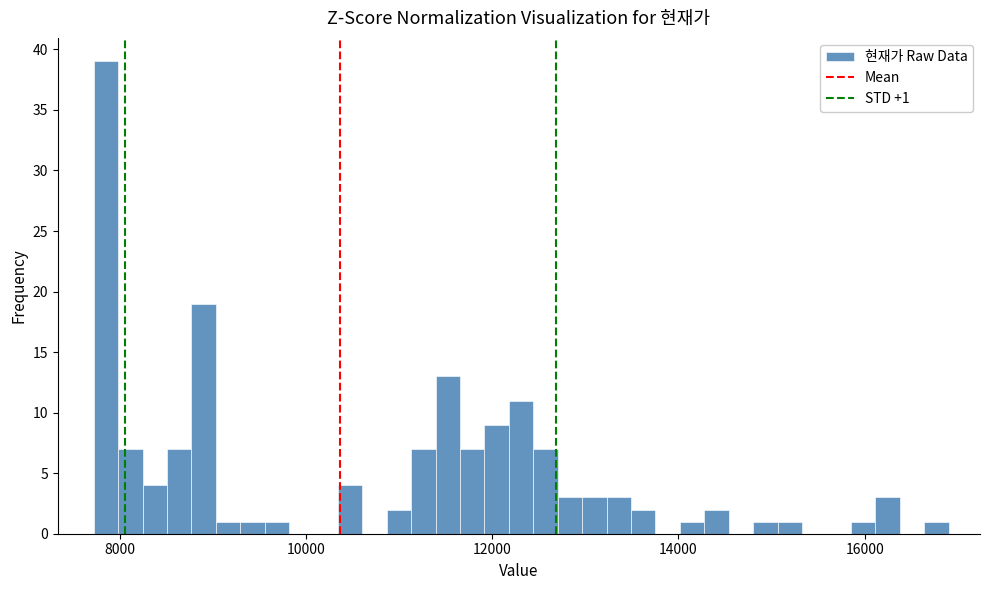

Around what value on the x-axis is the tallest bar? Give the approximate position of its centre, as read against the axis.

7800